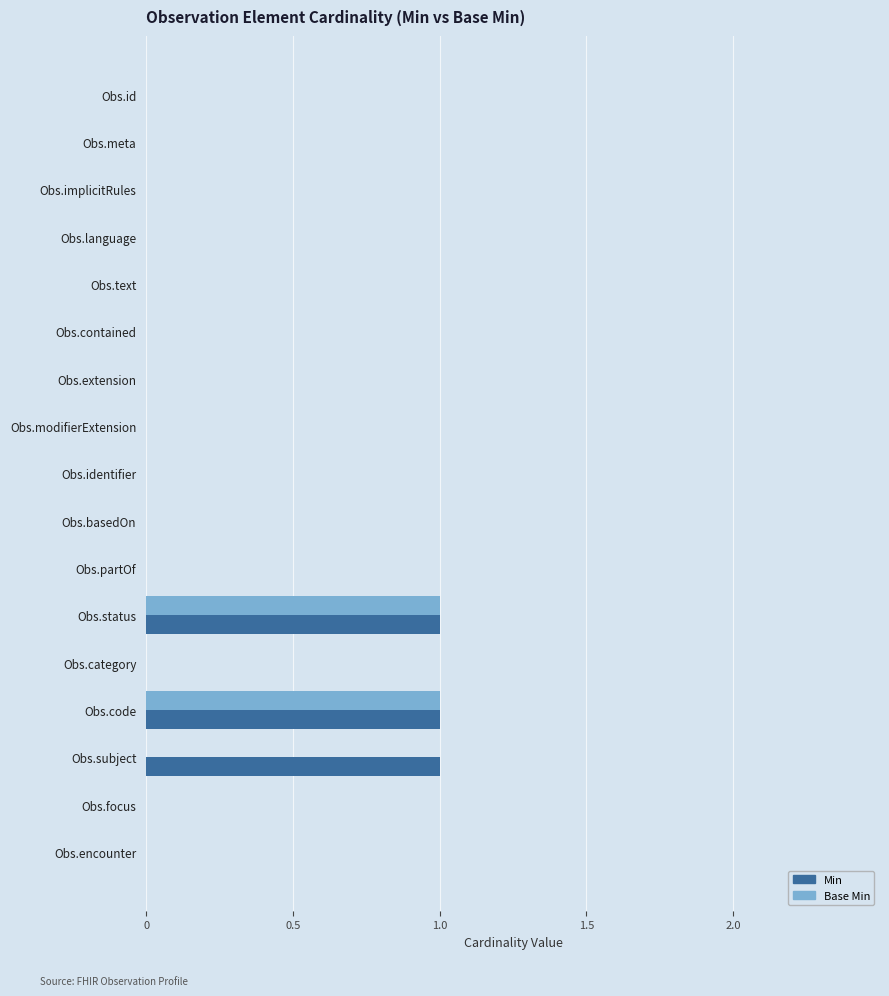

The value of Min at Obs.extension is 0. True or false?

True